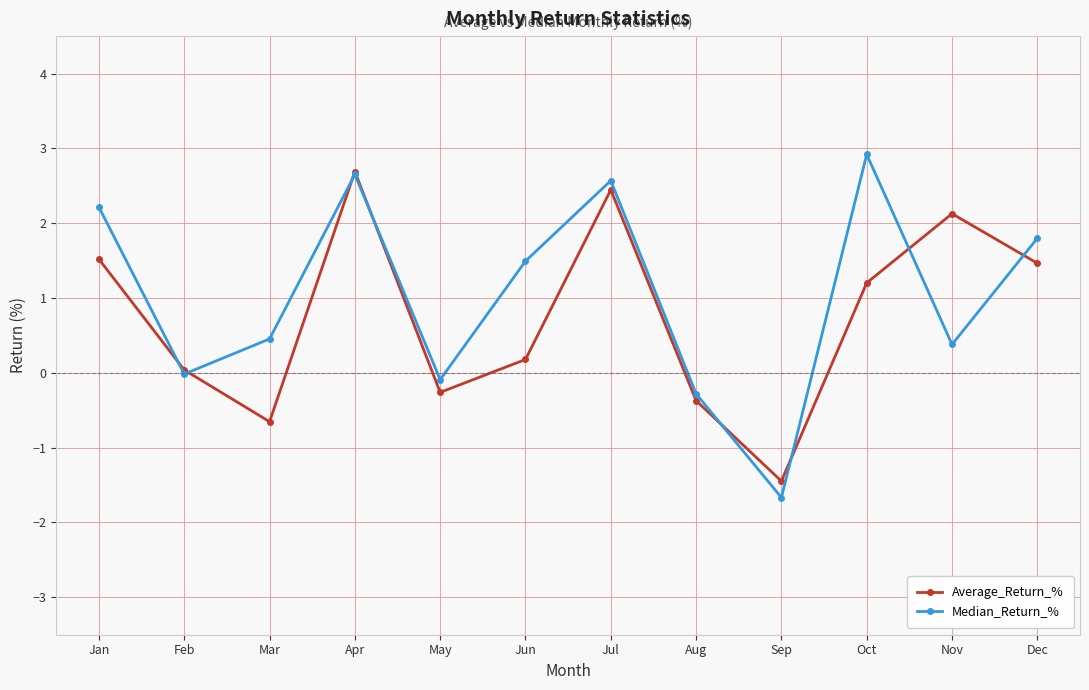

Which category has the lowest value across all series?

Sep